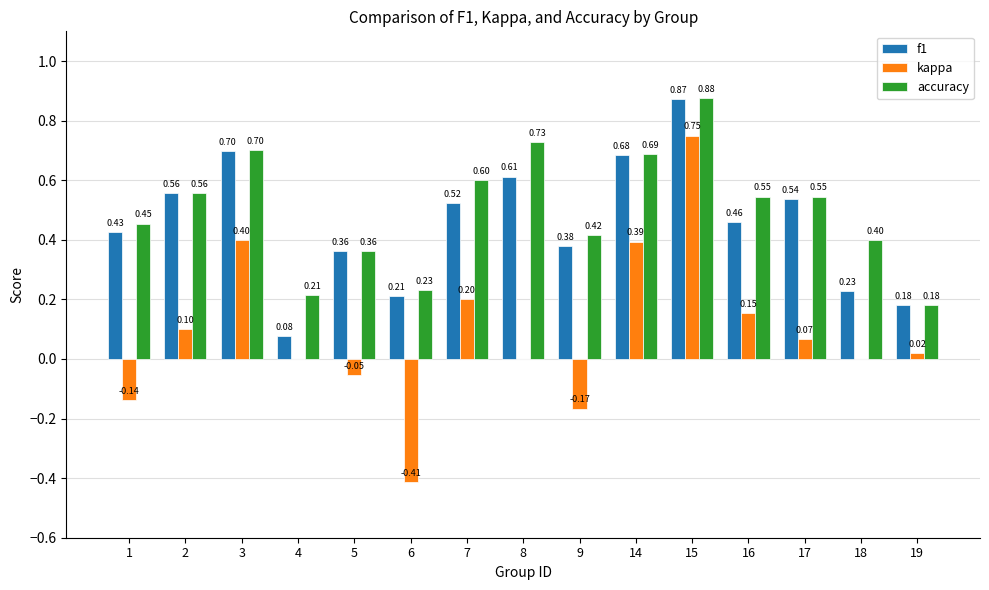

Count the number of categories in the chart.

15